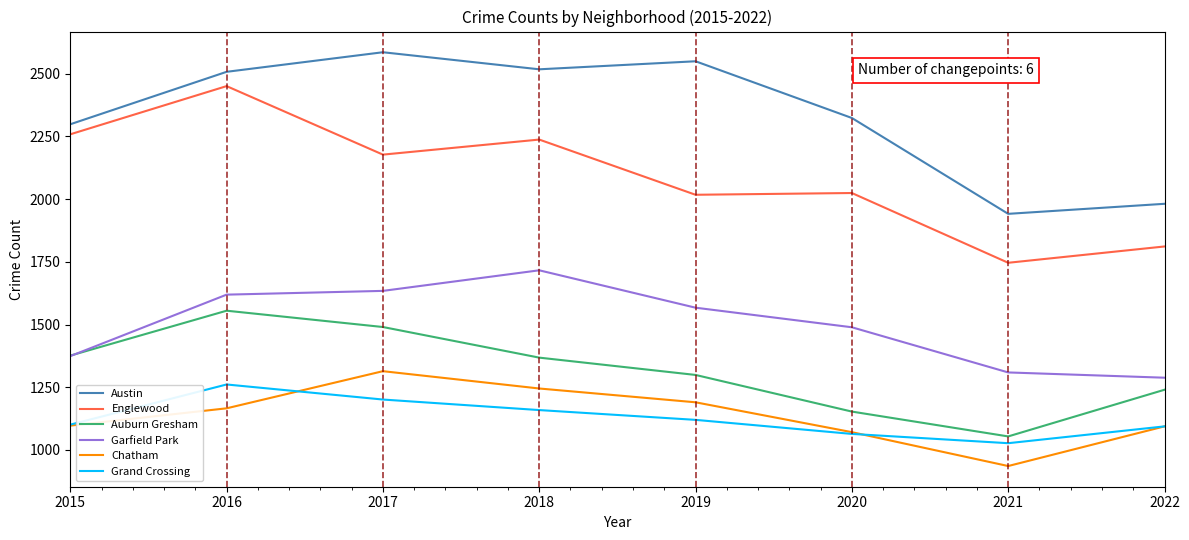

What is the average value of the Austin series?

2338